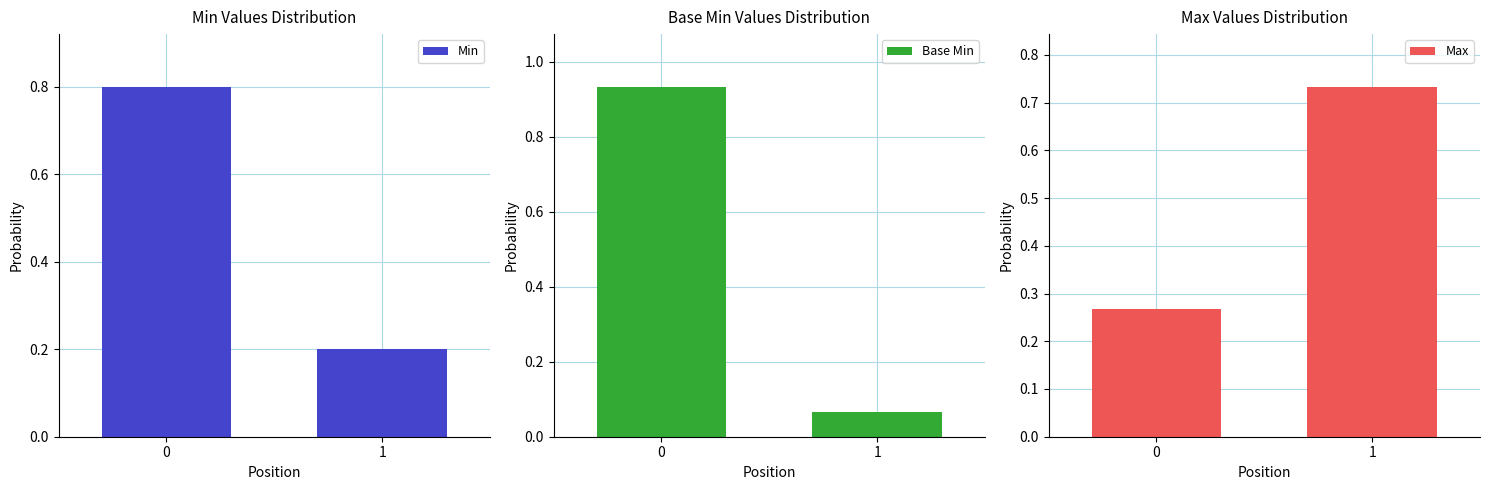

What is the spread (max minus min) of values at 1?

0.7